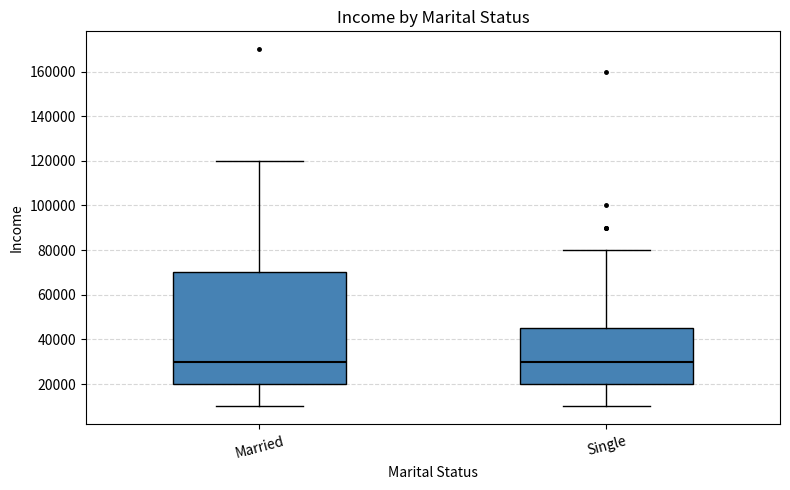

Comparing the boxes themselves (not the whiskers), which one is the tallest?

Married